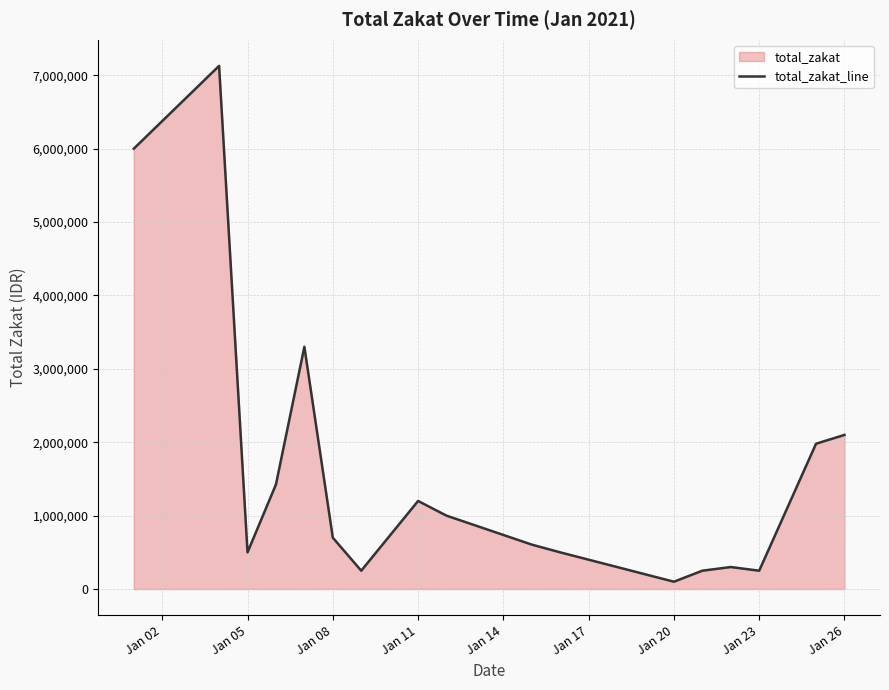

Read the value at Jan 26.

2100000